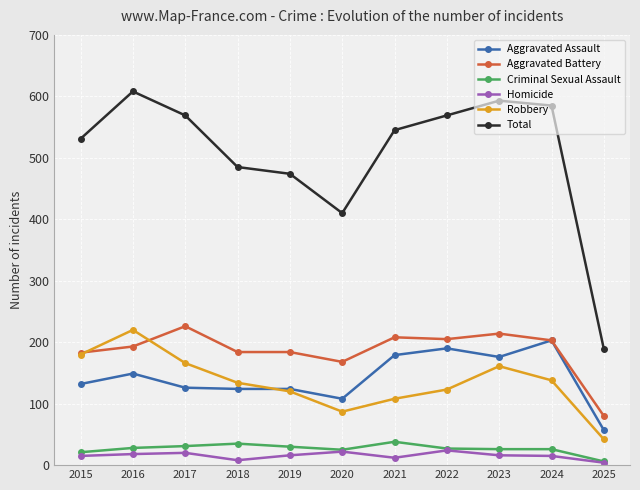

Which series has the widest spread of values?

Total